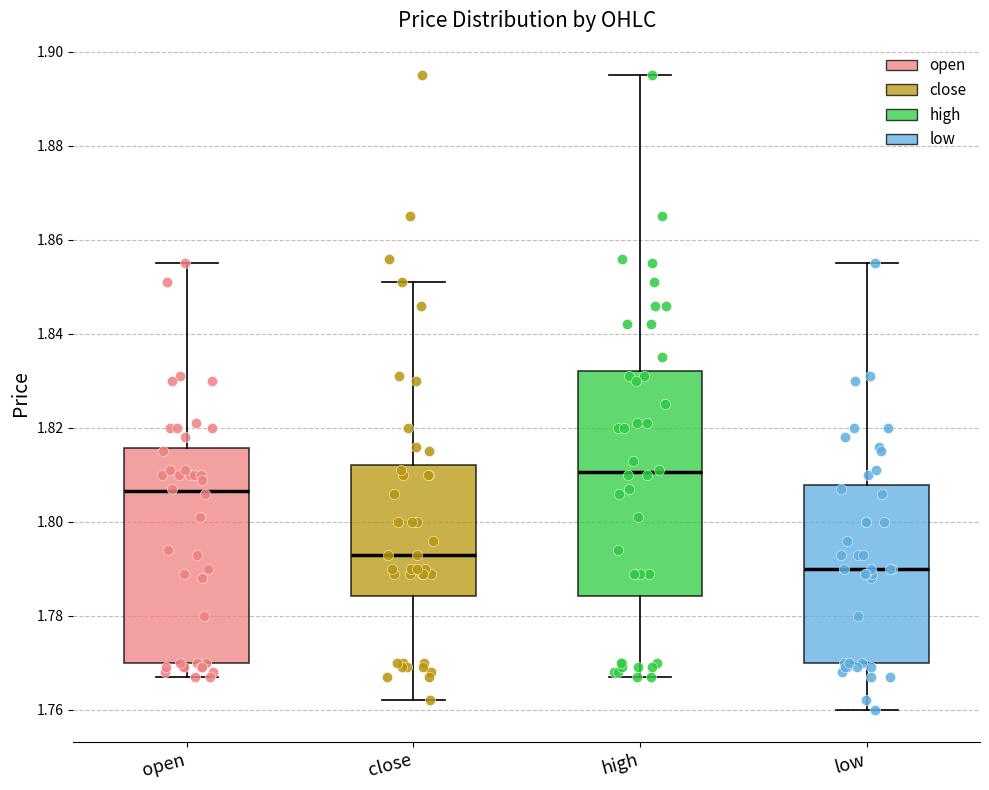

Which box has the highest median line?

high